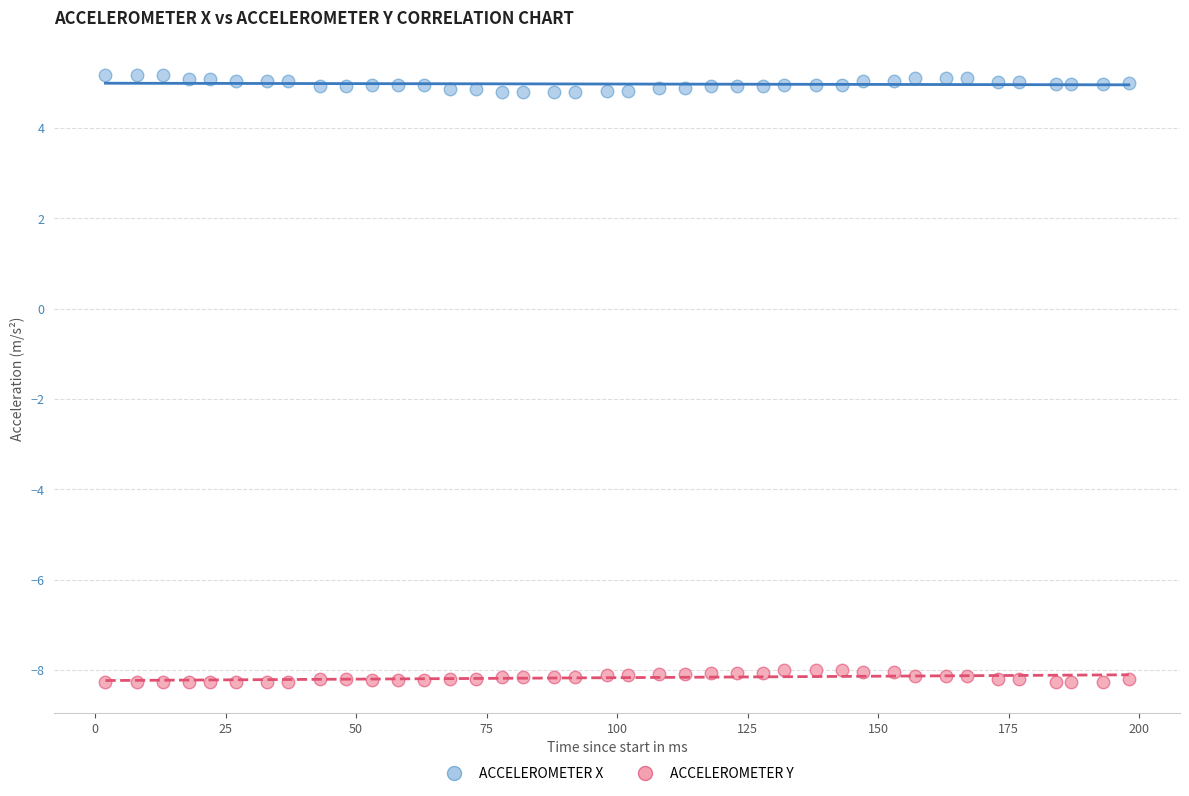

Across all data points, what is the range of Y values (max minus min)?

13.5